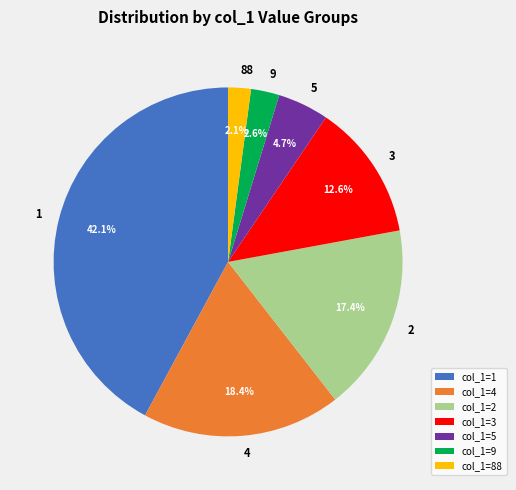

How many slices are in this pie chart?

7